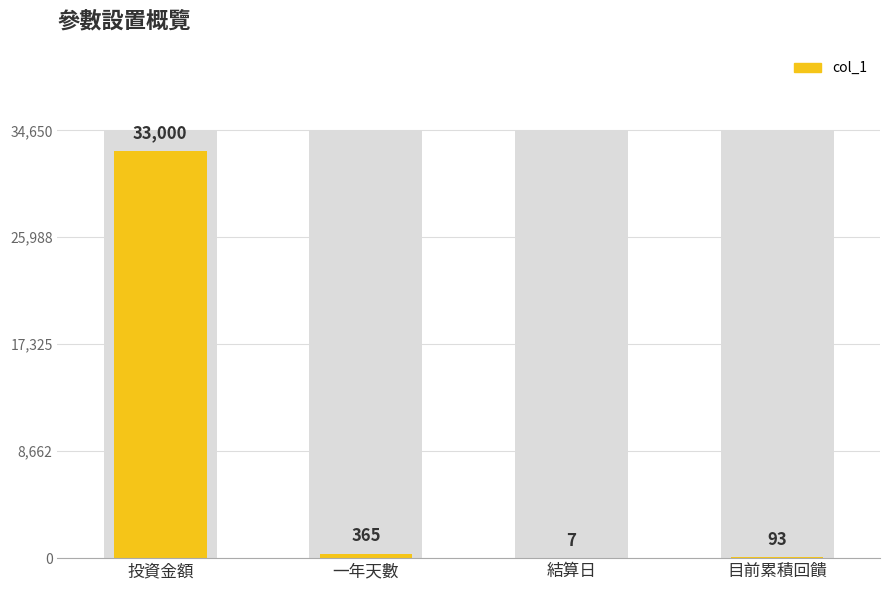

Reading left to right, transcribe all the data shown in this chart.

投資金額=33000	一年天數=365	結算日=7	目前累積回饋=93